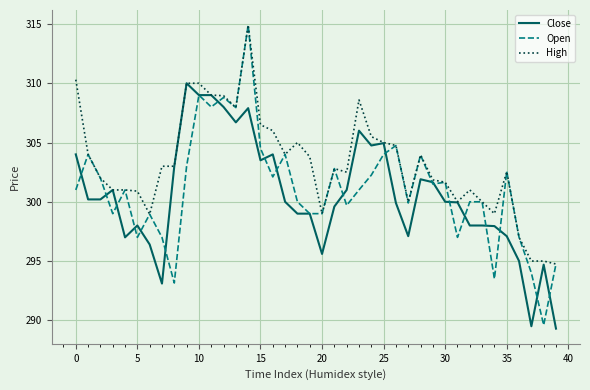

Which series has the widest spread of values?

Open